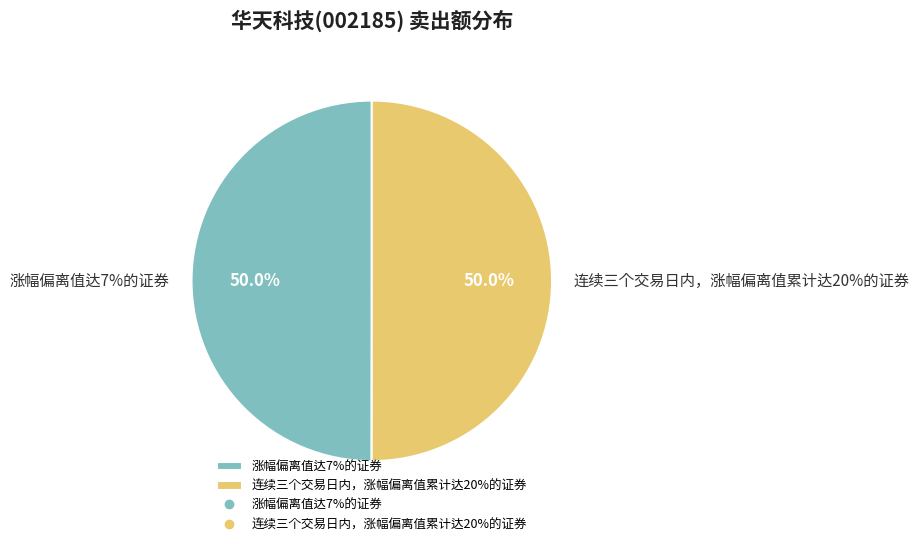

To the nearest percent, what is the average slice percentage?

50%